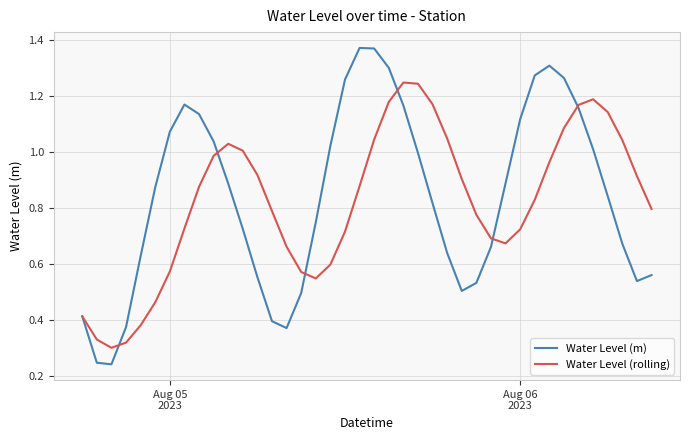

Which series has the largest range (max minus min)?

Water Level (m)